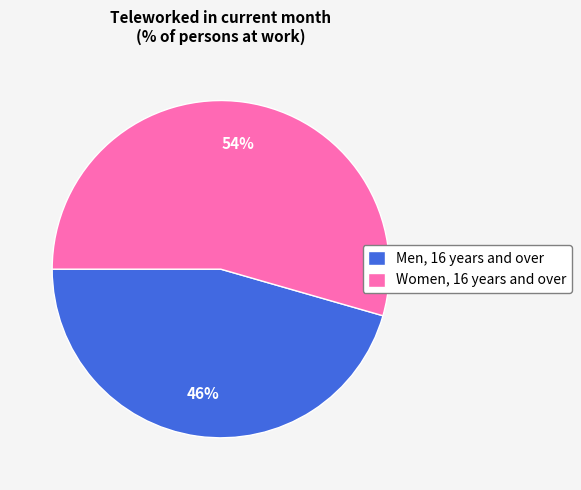

Does any single category account for the majority?

Yes